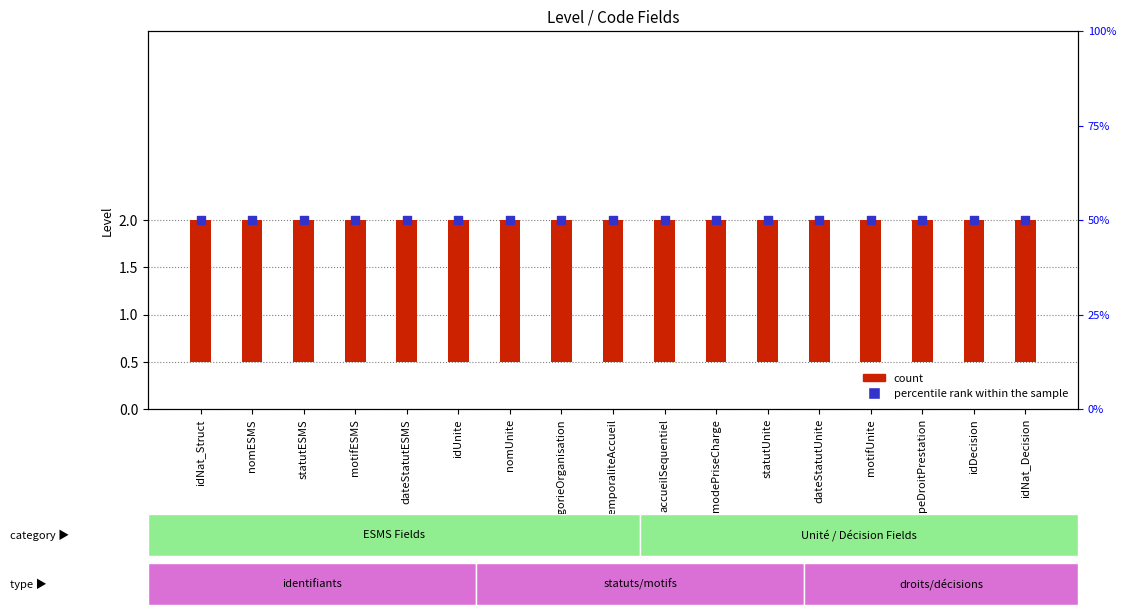

Is the value of percentile rank within the sample at typeDroitPrestation greater than the value of count at temporaliteAccueil?

Yes